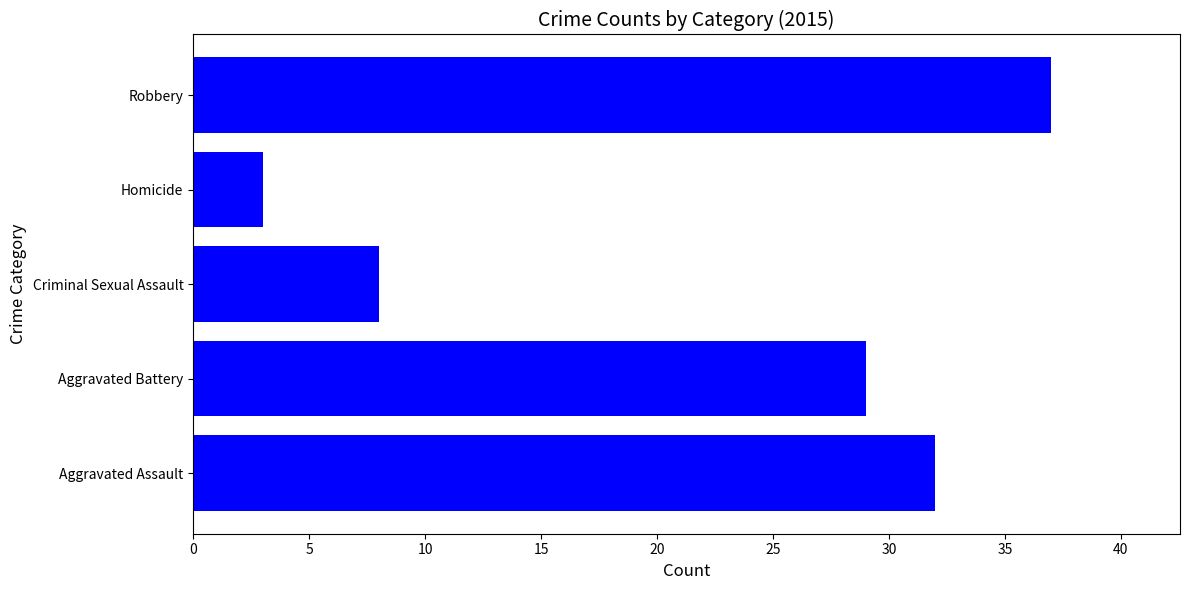

How many data points does each series have?

5